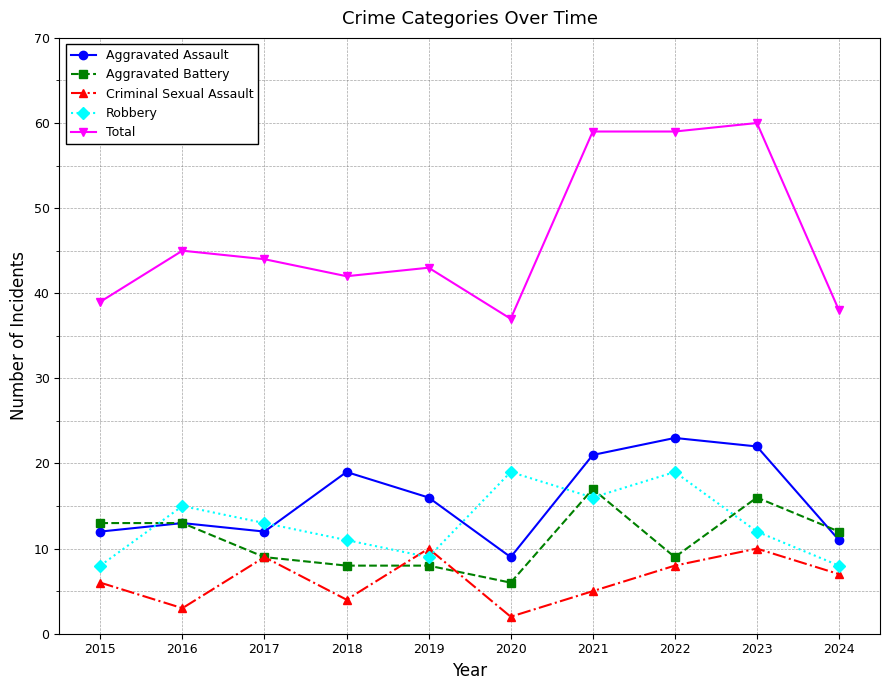

Is the value of Aggravated Assault at 2023 greater than the value of Aggravated Battery at 2019?

Yes